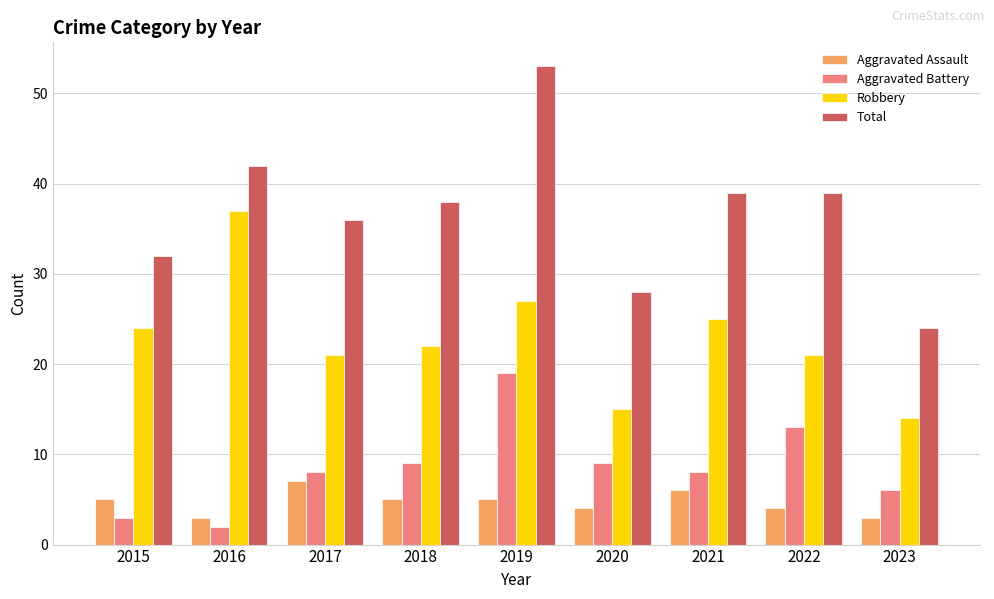

What is the difference between the highest and lowest values at 2019?

48